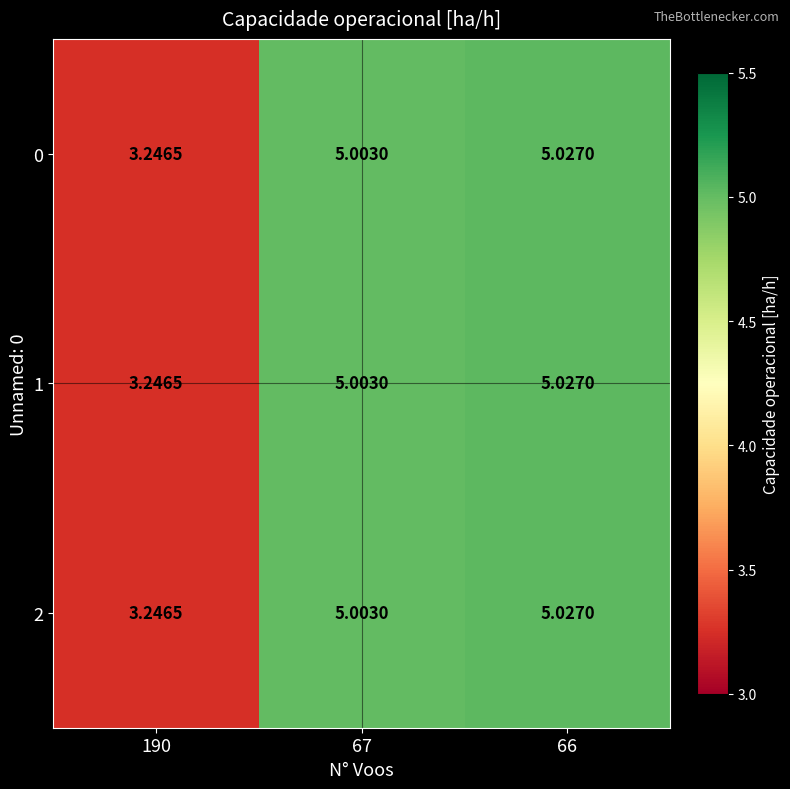

How many values in the 0 series are below 5?

1